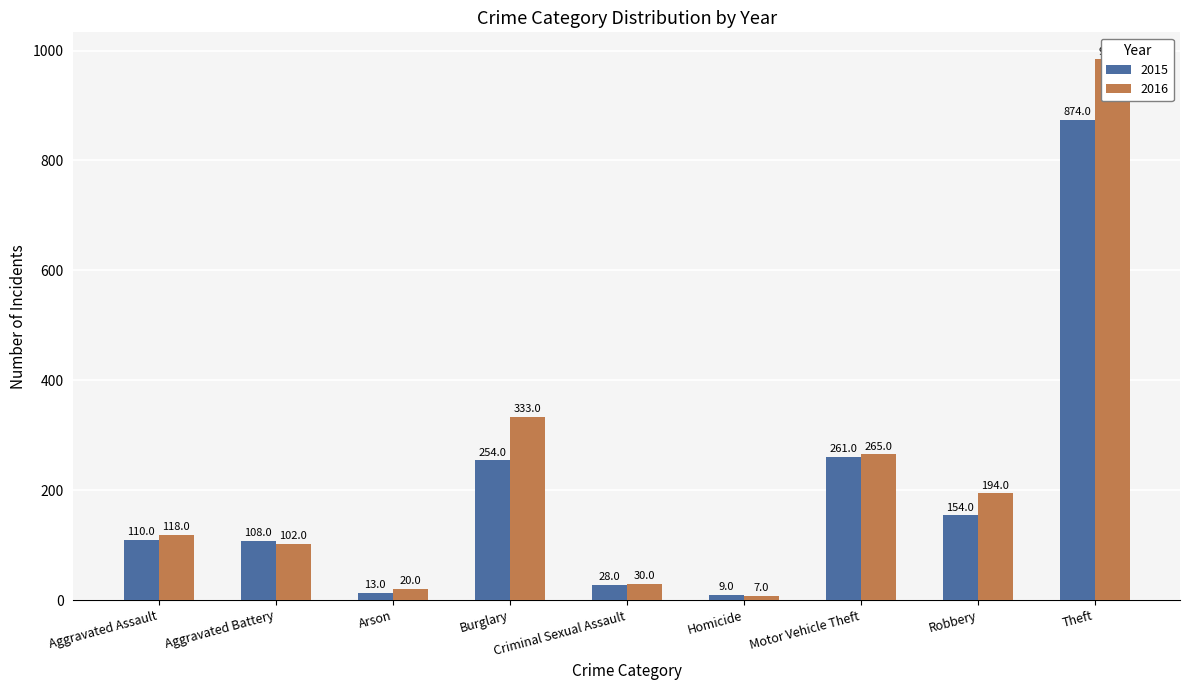

What is the value of the 2016 bar at the 3rd from the left?

20